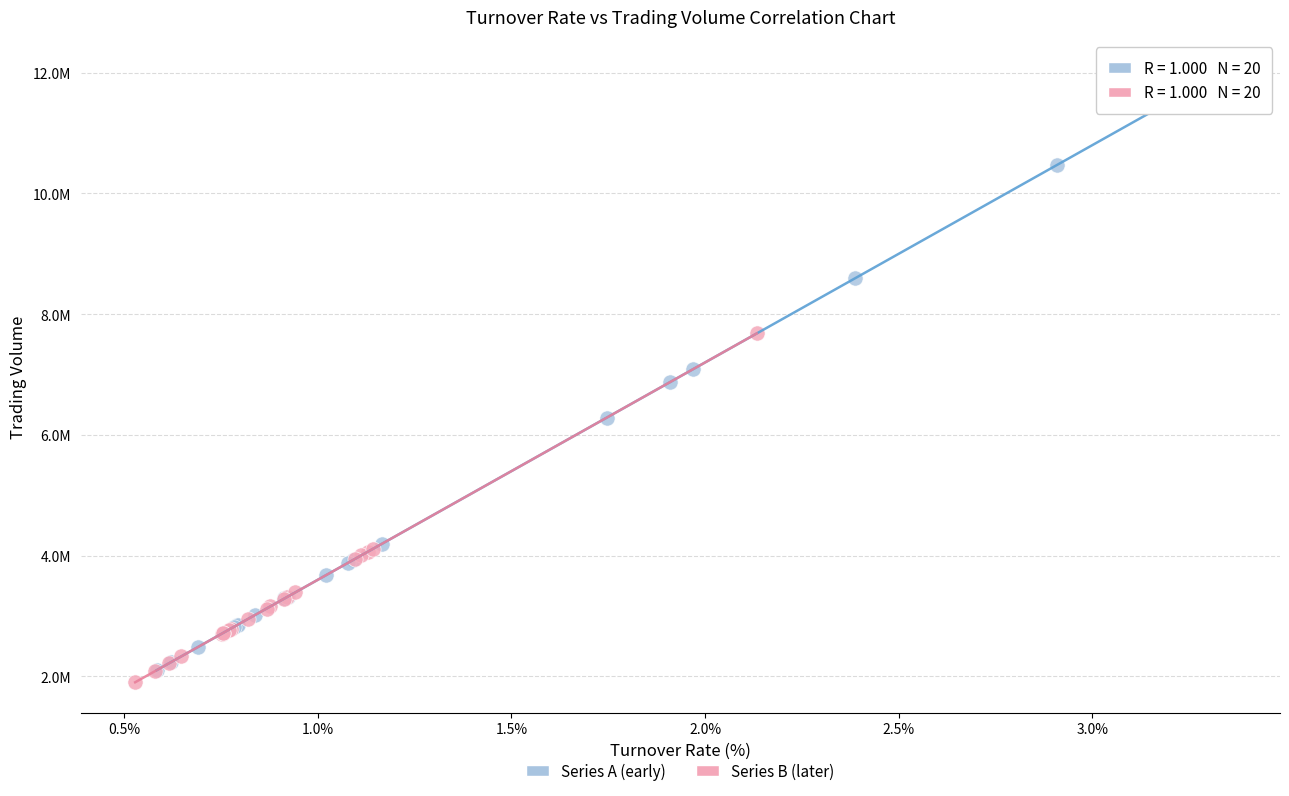

What are all the series names shown in the legend?

Series A (early), Series B (later)